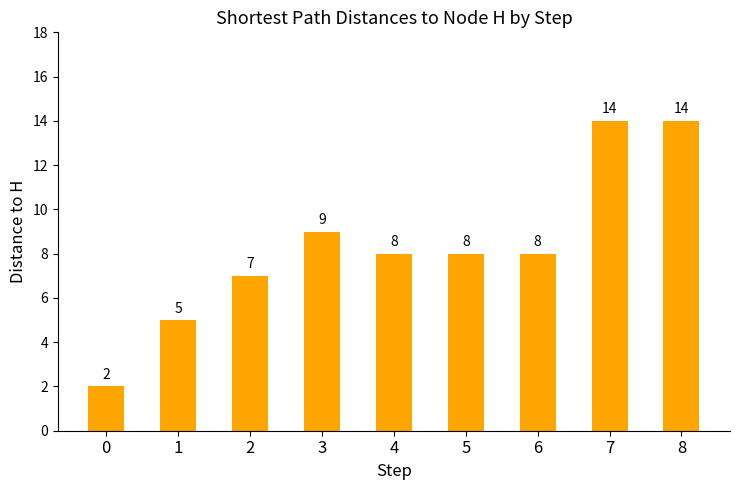

Reading left to right, list all the values displayed in this chart.

2	5	7	9	8	8	8	14	14